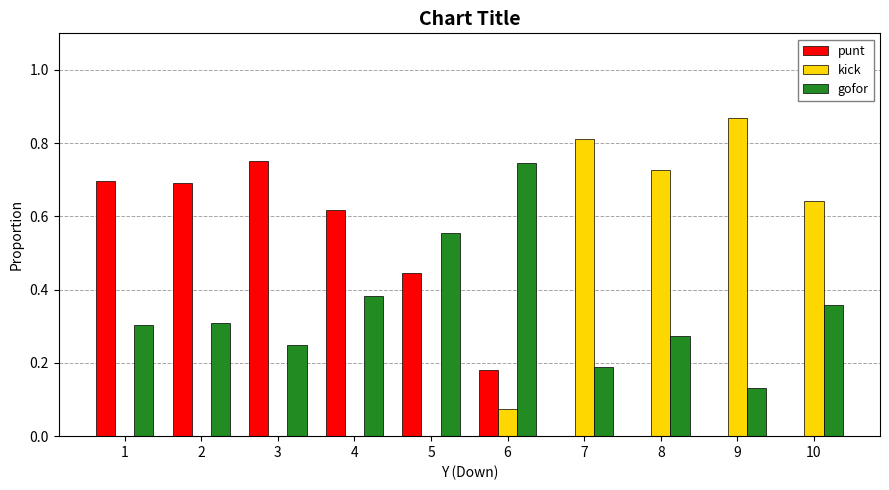

Which series changed the most between 6 and 8?

kick